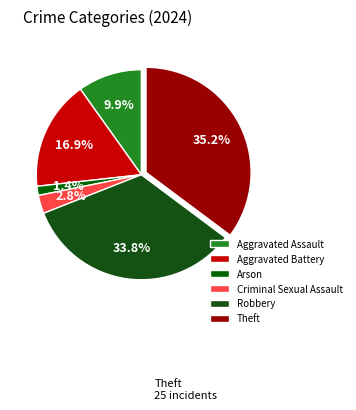

Does Robbery account for over 50% of the chart?

No